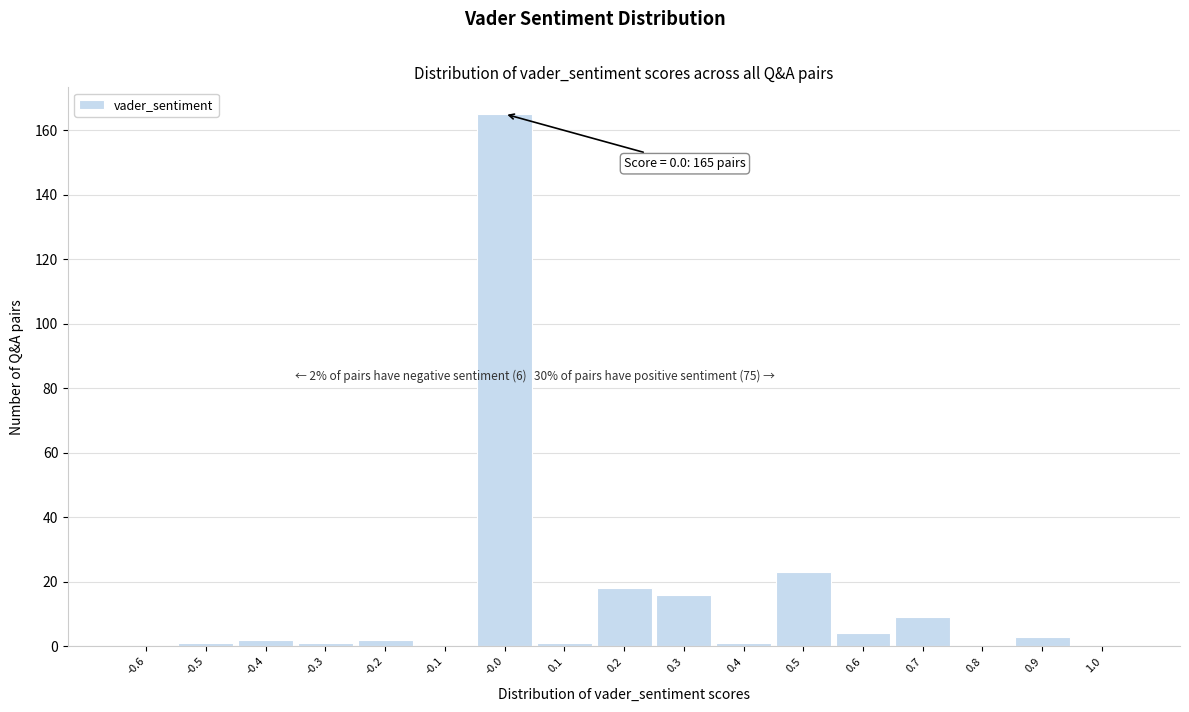

Reading right to left, list all the values displayed in this chart.

1.0=0	0.9=3	0.8=0	0.7=9	0.6=4	0.5=23	0.4=1	0.3=16	0.2=18	0.1=1	-0.0=165	-0.1=0	-0.2=2	-0.3=1	-0.4=2	-0.5=1	-0.6=0